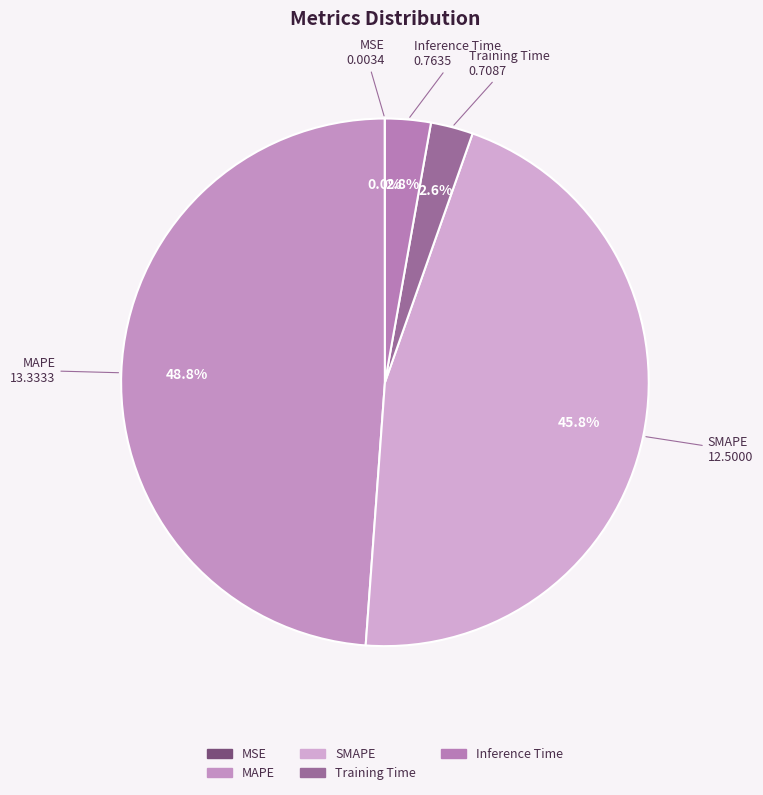

Does any single category account for the majority?

No